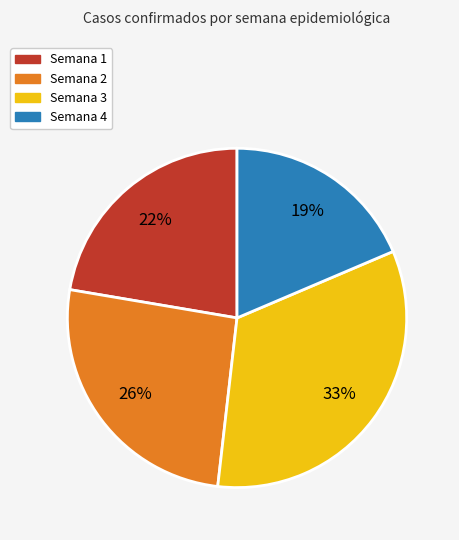

Do Semana 4 and Semana 2 together represent more than half of the pie?

No